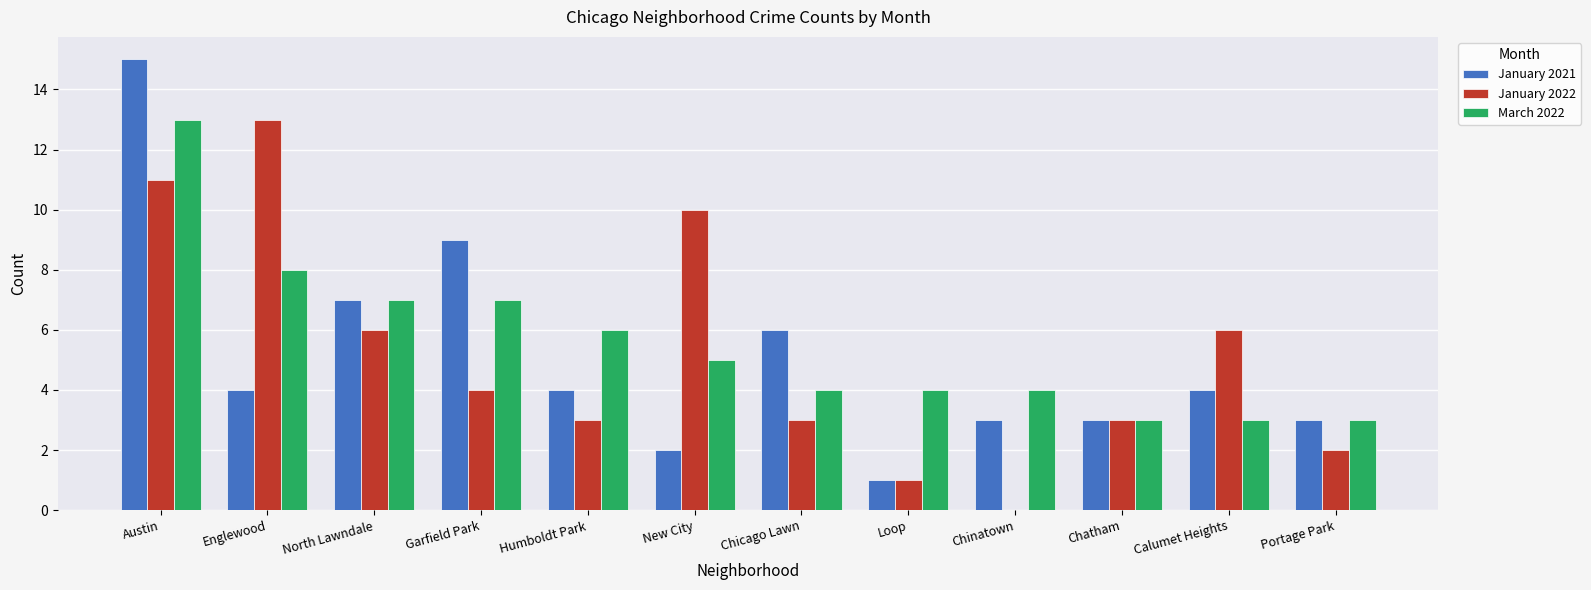

What is the sum of the January 2021 values at Englewood and Garfield Park?

13